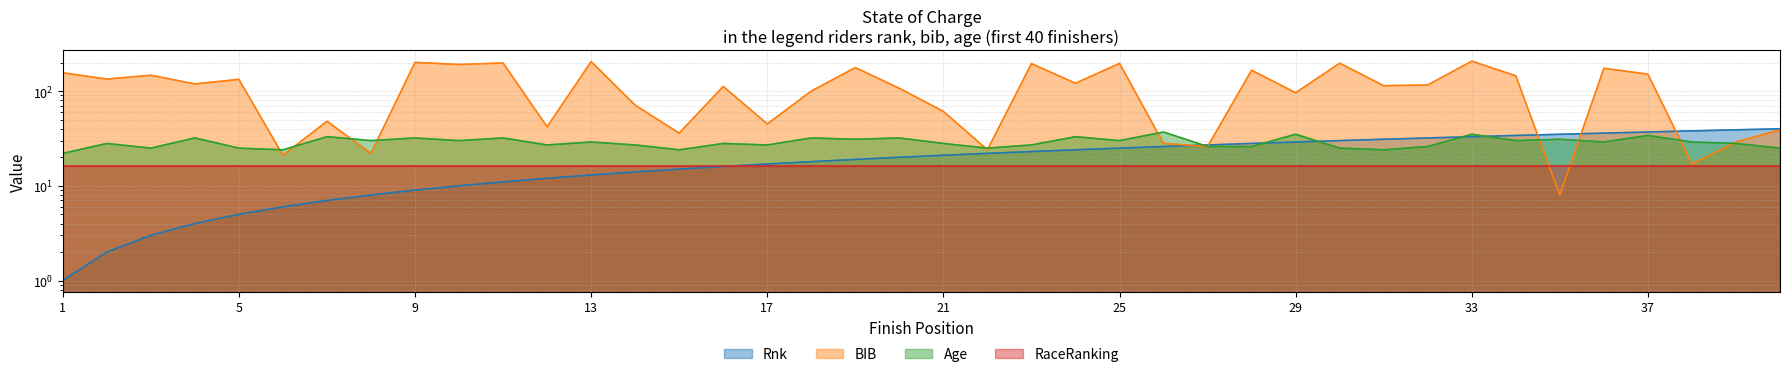

At which category is the sum across all series the highest?

33